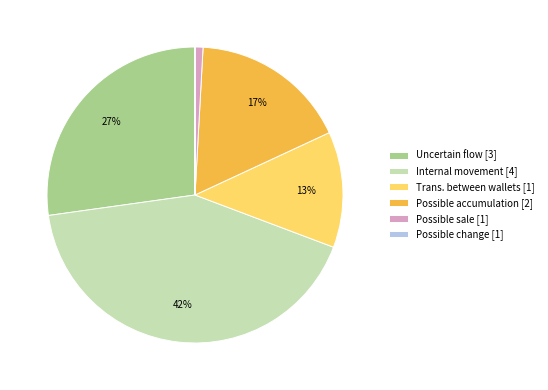

To the nearest percent, what percentage of the pie is Uncertain flow?

27%